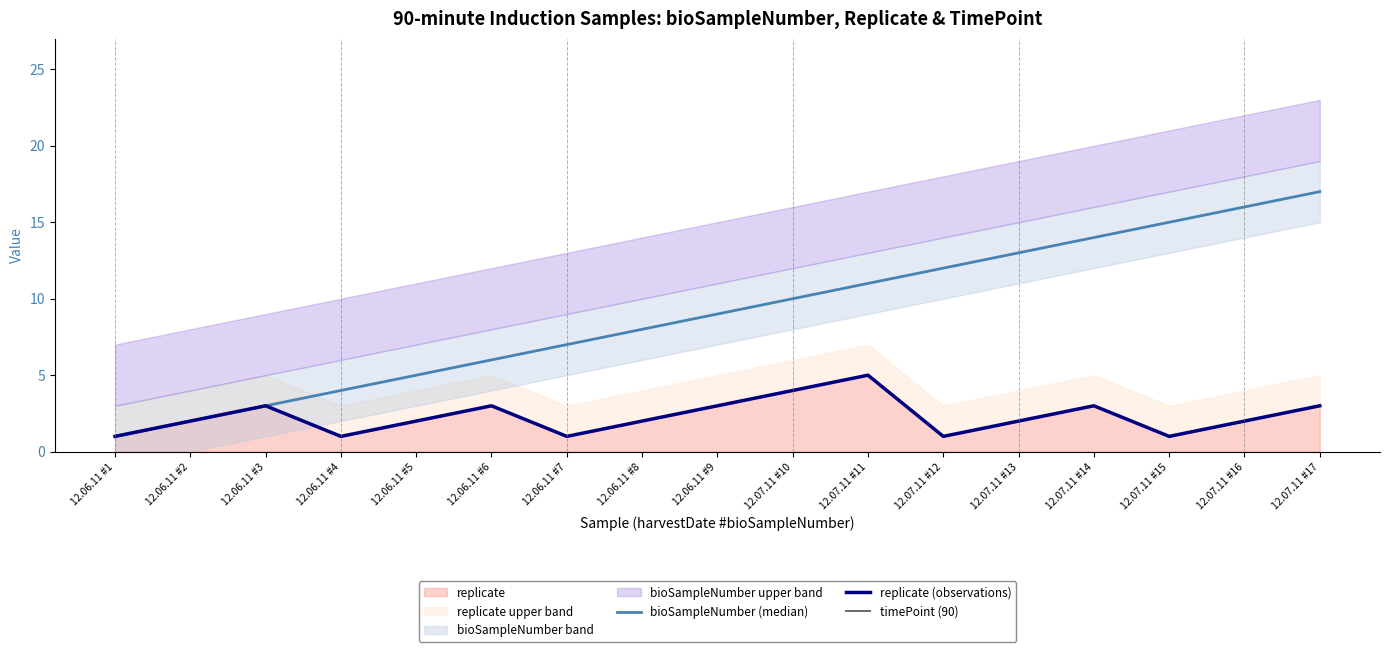

Rank the categories by replicate value from lowest to highest.

12.06.11 #1, 12.06.11 #4, 12.06.11 #7, 12.07.11 #12, 12.07.11 #15, 12.06.11 #2, 12.06.11 #5, 12.06.11 #8, 12.07.11 #13, 12.07.11 #16, 12.06.11 #3, 12.06.11 #6, 12.06.11 #9, 12.07.11 #14, 12.07.11 #17, 12.07.11 #10, 12.07.11 #11